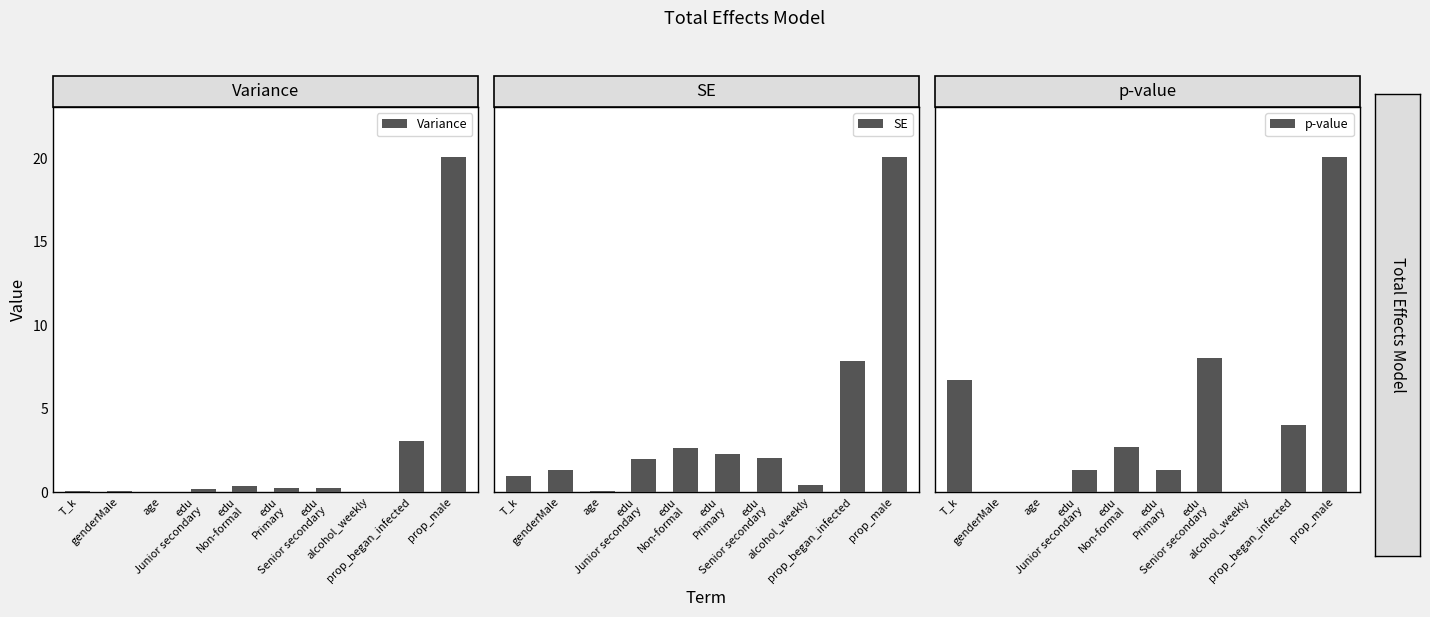

What is the difference between the maximum and minimum values in the Variance series?

20.1